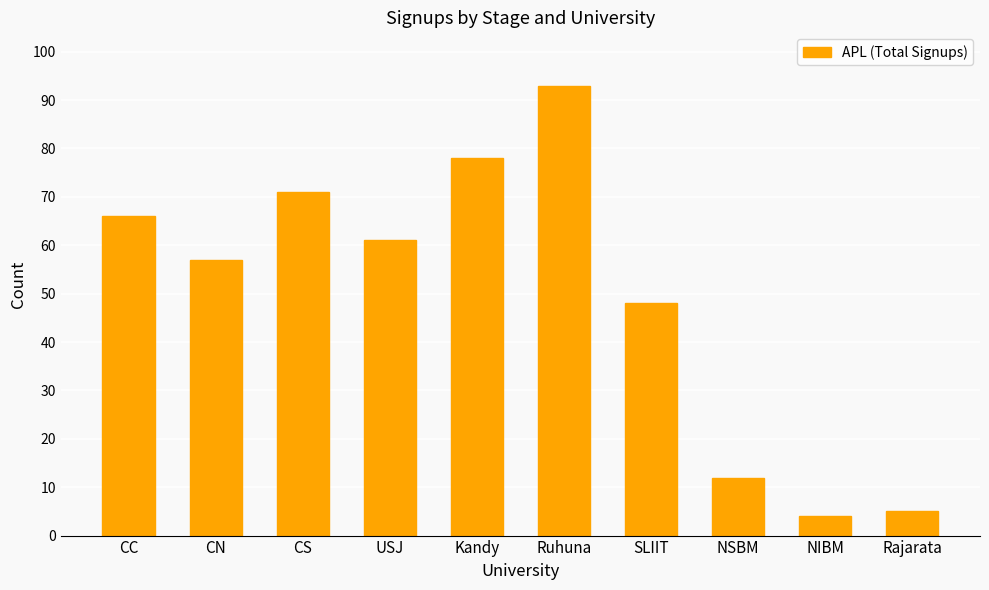

The value at CS is 44. True or false?

False